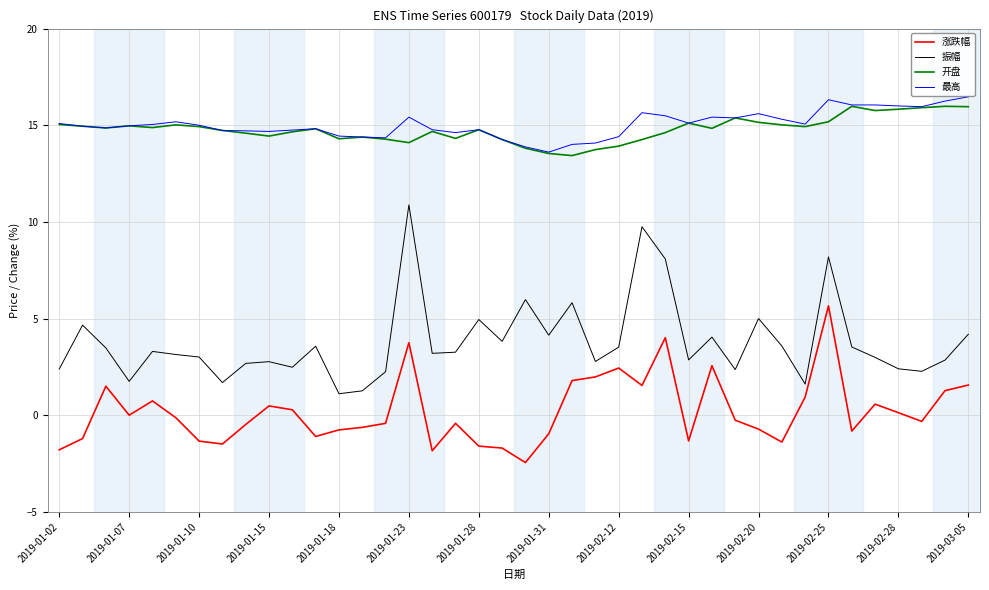

What is the lowest value of the 振幅 series?

1.1